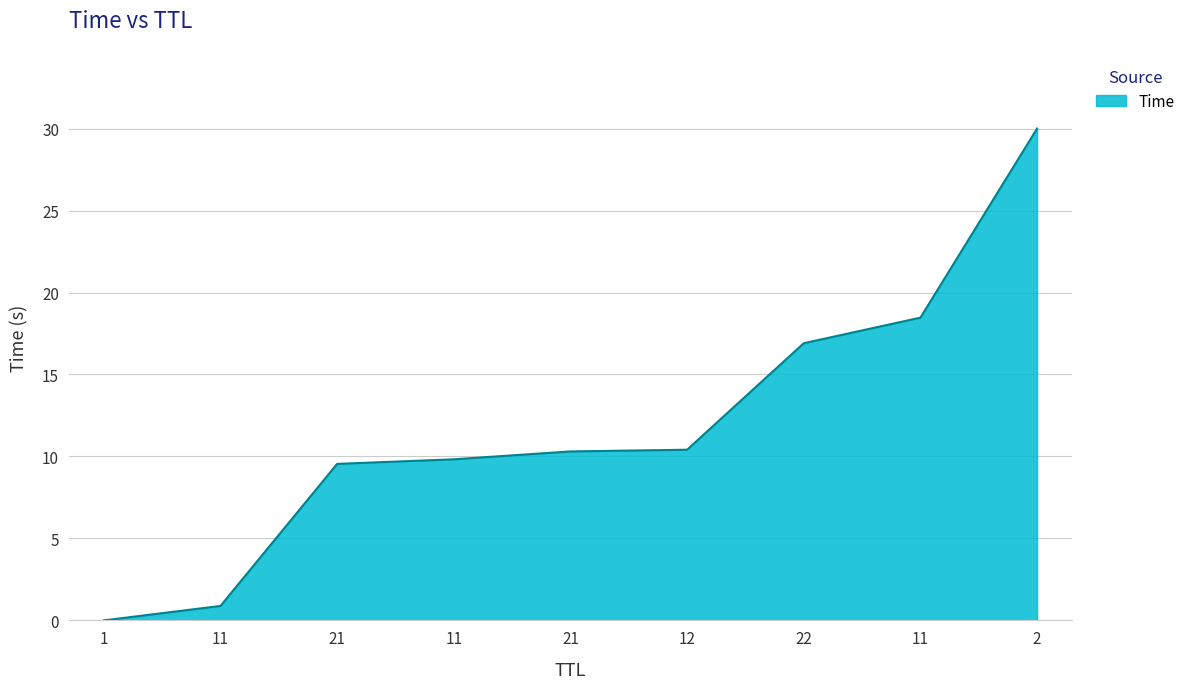

Which label corresponds to the smallest value in the chart?

1